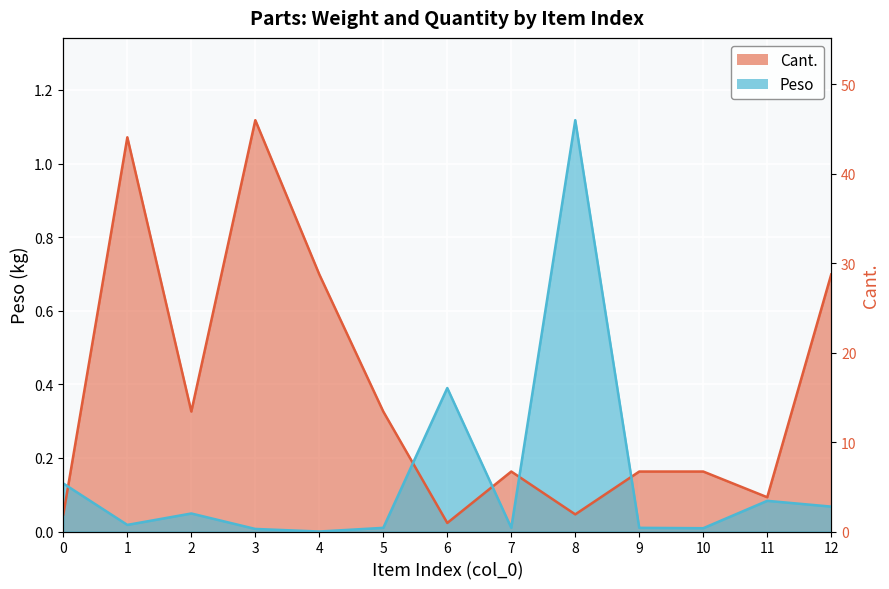

Approximately how many times larger is the value at 7 compared to 11?

1.8